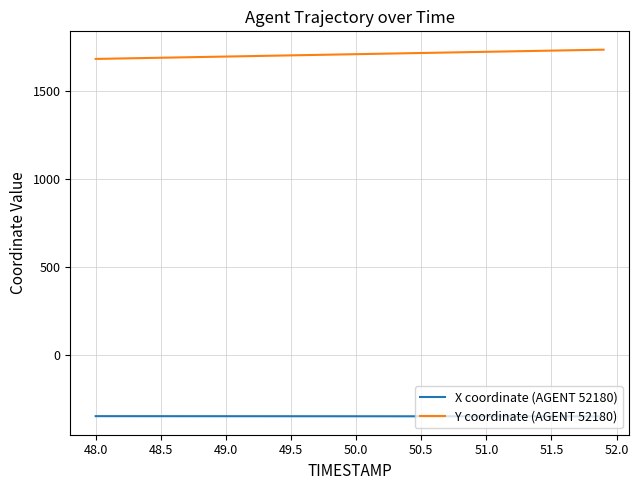

What is the greatest value displayed?

1734.7